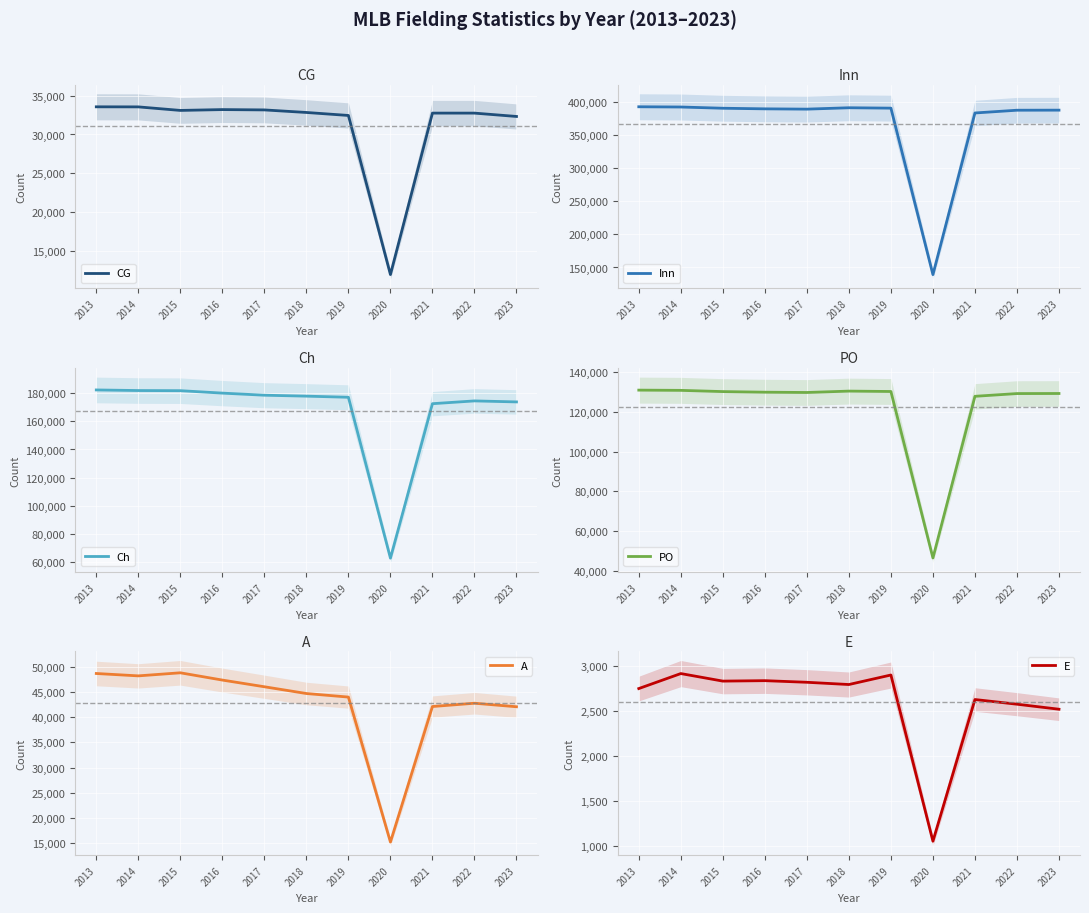

Where is Inn nearest to the value 266049?

2021